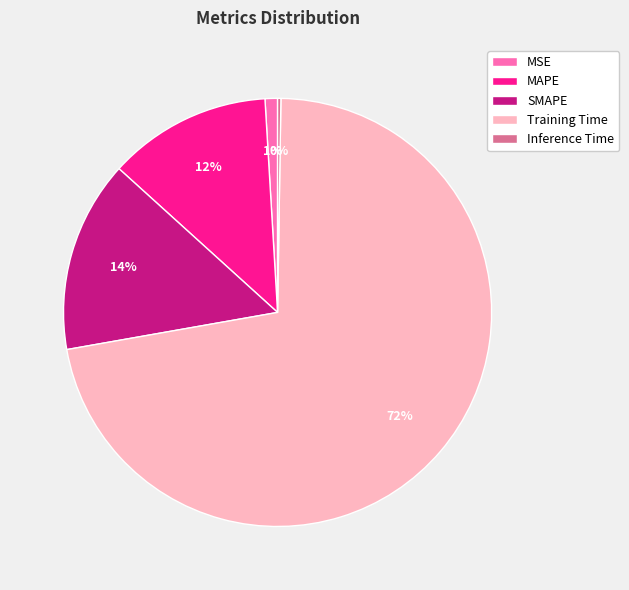

To the nearest percent, what portion does MAPE represent?

12%